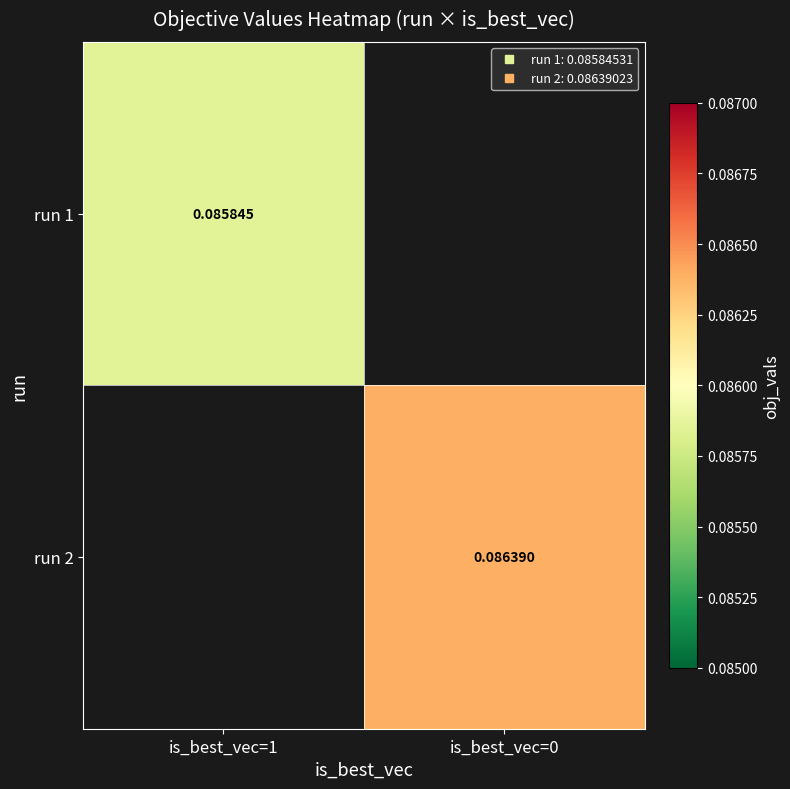

Is the value of run 2 at is_best_vec=0 greater than the value of run 1 at is_best_vec=0?

No